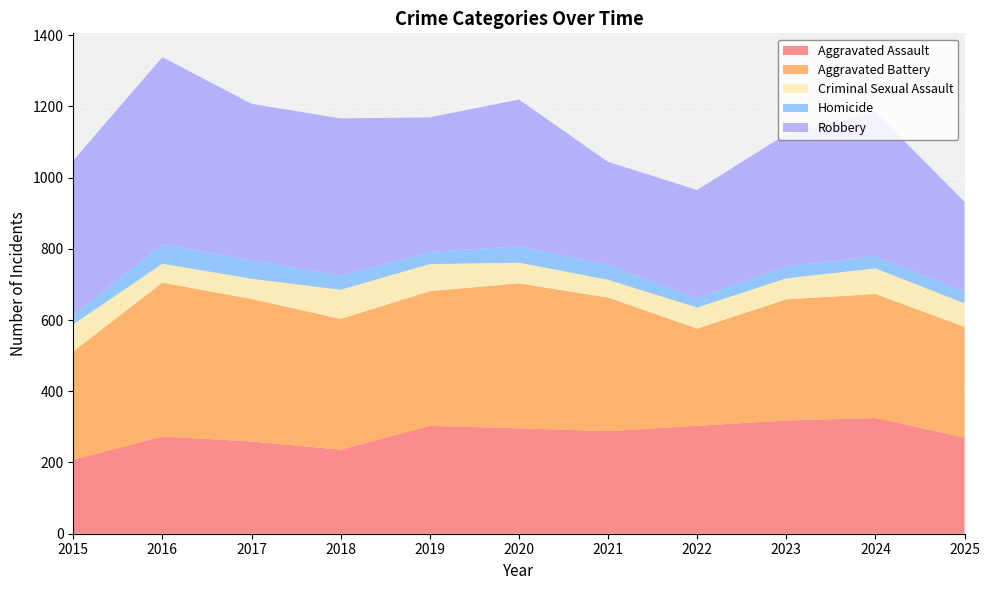

Reading left to right, extract all data points from this chart.

Aggravated Assault: 2015=208	2016=273	2017=259	2018=236	2019=303	2020=296	2021=288	2022=303	2023=318	2024=325	2025=270
Aggravated Battery: 2015=304	2016=432	2017=400	2018=367	2019=378	2020=407	2021=375	2022=273	2023=340	2024=348	2025=311
Criminal Sexual Assault: 2015=76	2016=53	2017=57	2018=82	2019=76	2020=58	2021=50	2022=59	2023=59	2024=72	2025=66
Homicide: 2015=25	2016=55	2017=52	2018=40	2019=34	2020=46	2021=42	2022=27	2023=34	2024=35	2025=33
Robbery: 2015=435	2016=525	2017=439	2018=441	2019=378	2020=412	2021=289	2022=303	2023=371	2024=404	2025=252